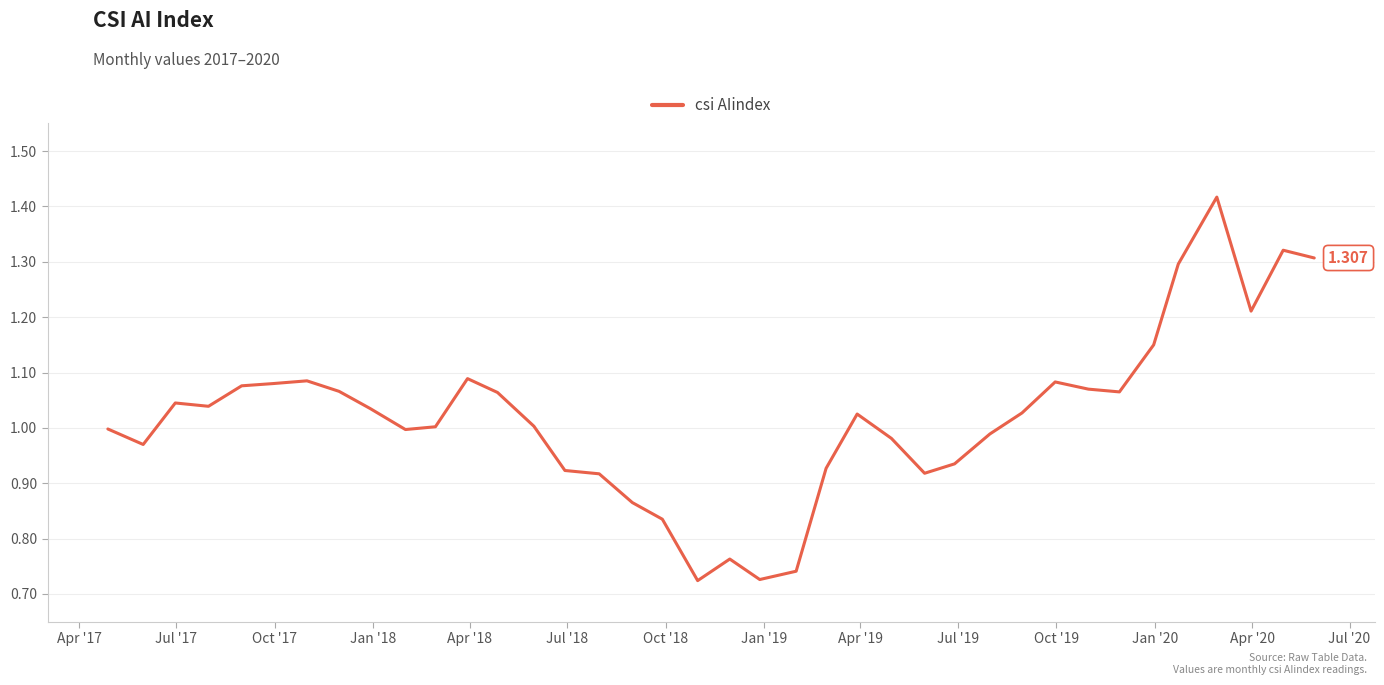

How many distinct data groups are displayed?

1